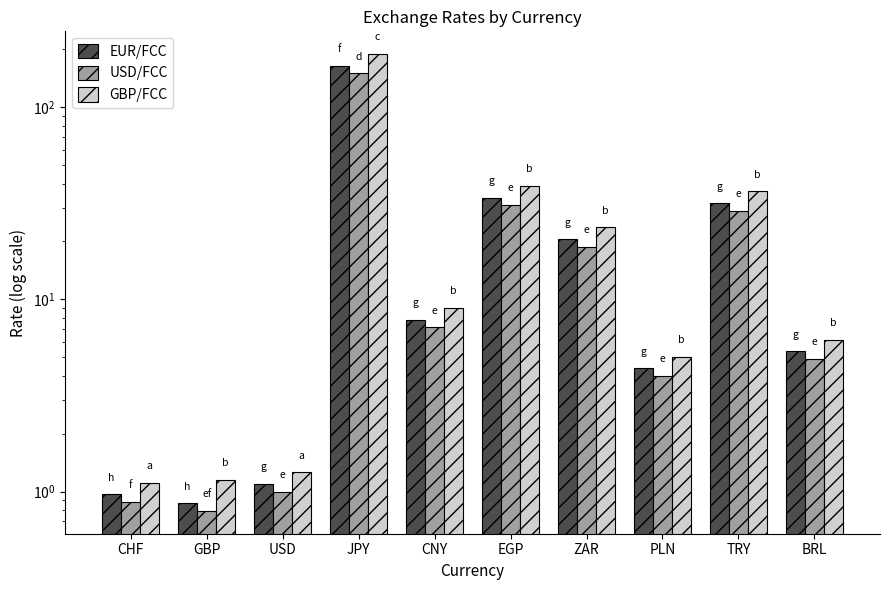

What are all the series names shown in the legend?

EUR/FCC, USD/FCC, GBP/FCC